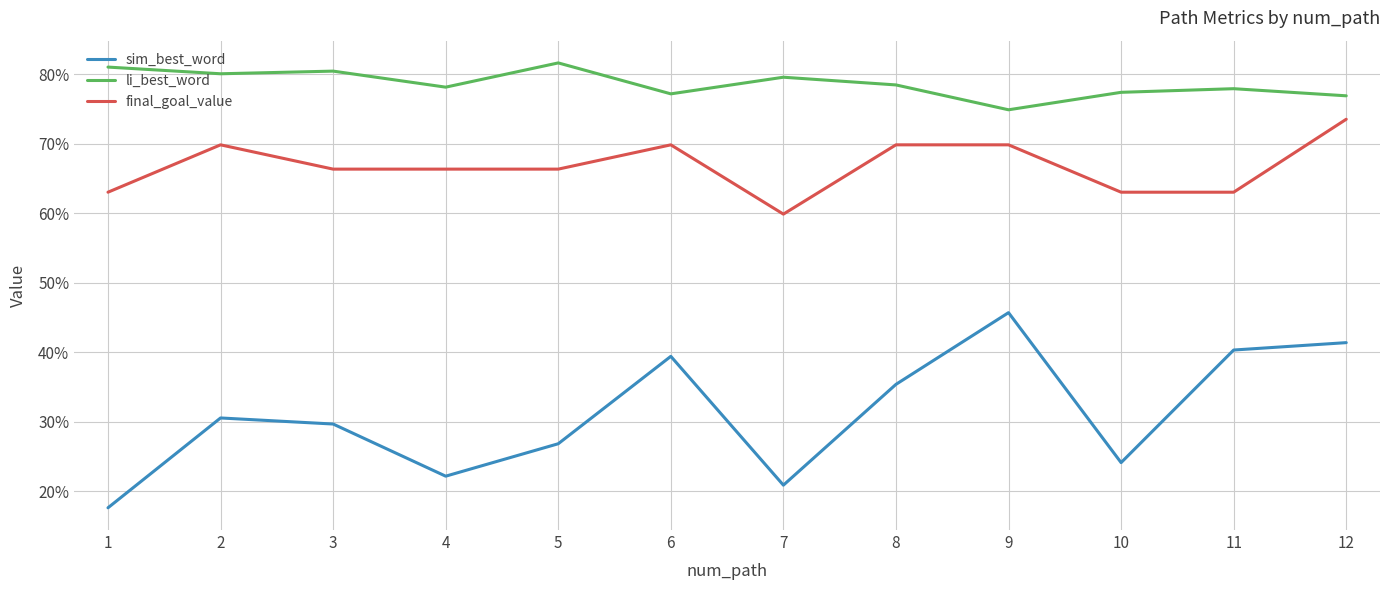

True or false: sim_best_word and li_best_word cross at least once.

False